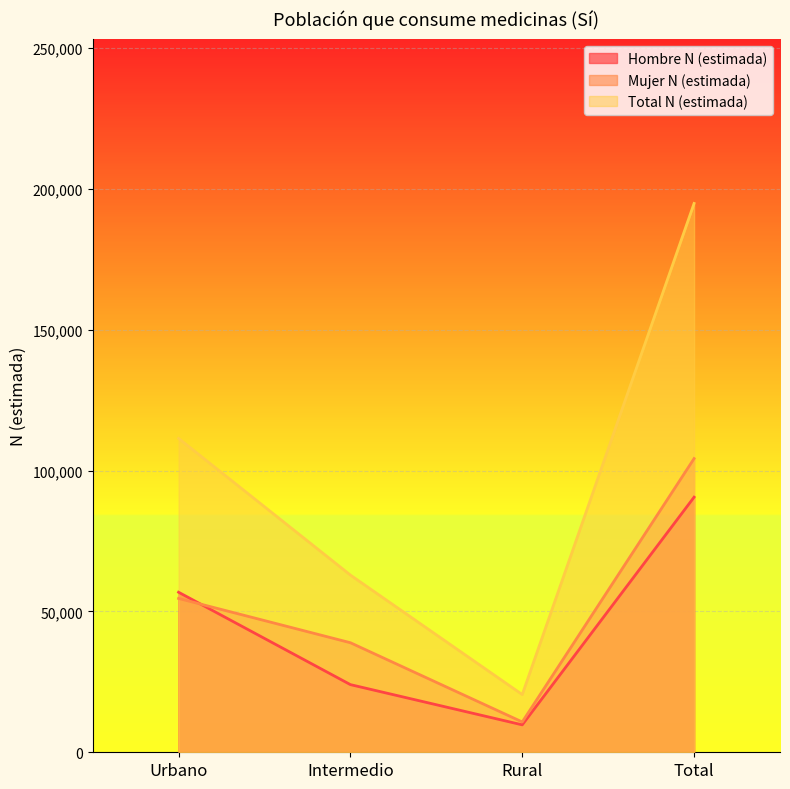

At which category does the chart reach its peak across all series?

Total